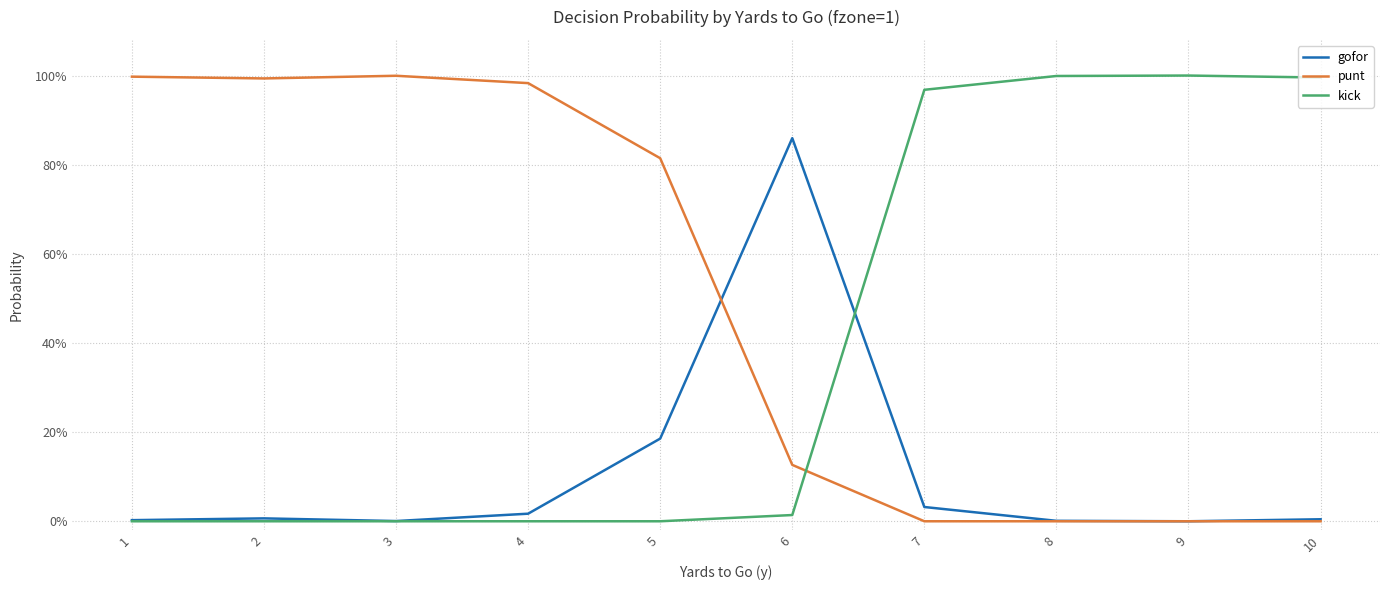

What is the sum of all kick values?

4.0